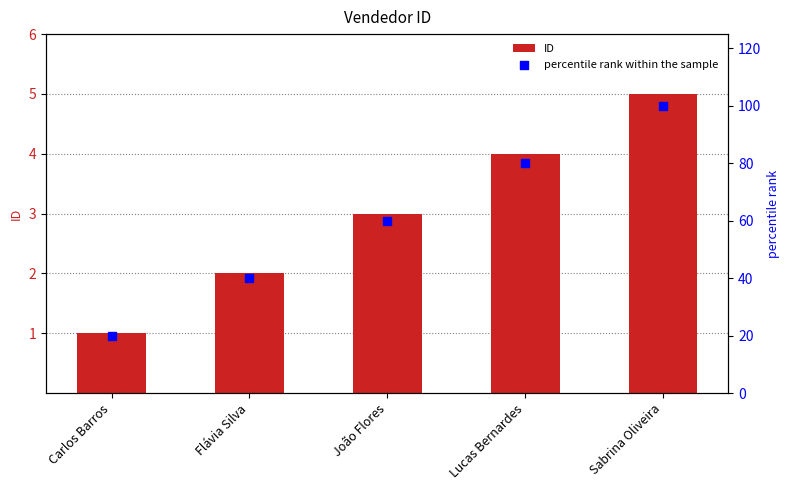

Which series contains the highest Y value?

percentile rank within the sample